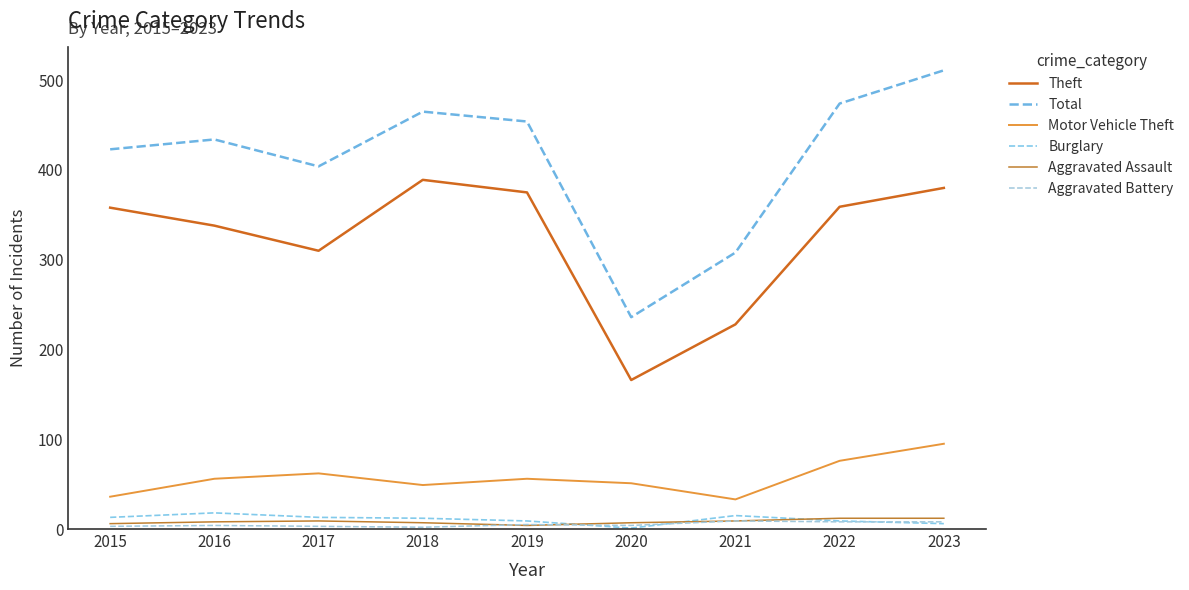

At 2016, list the series in order from largest to smallest.

Total, Theft, Motor Vehicle Theft, Burglary, Aggravated Assault, Aggravated Battery